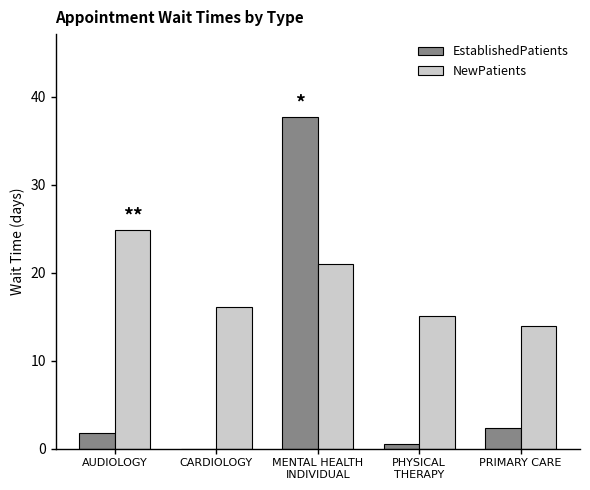

Reading right to left, extract all data points from this chart.

EstablishedPatients: 2.3	0.5	37.7	0.0	1.8
NewPatients: 14.0	15.1	21.0	16.1	24.9